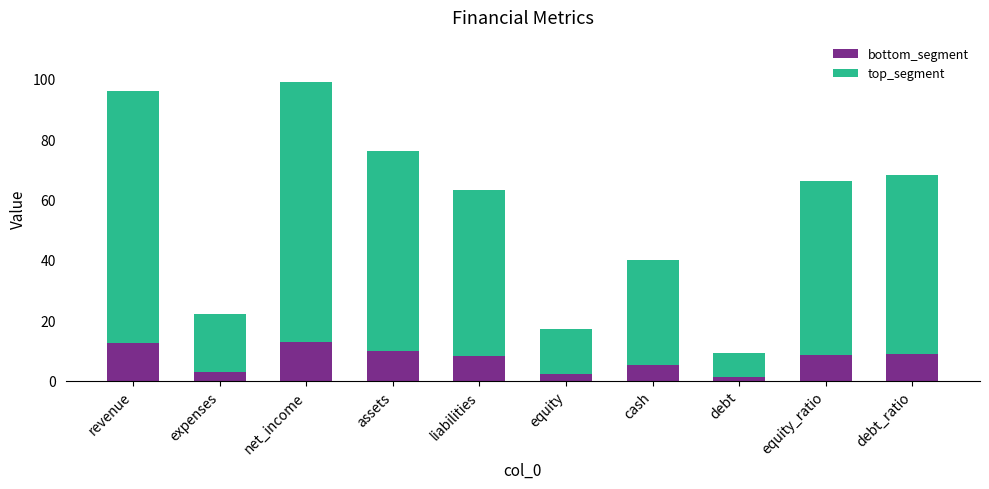

What is the difference between the second highest and second lowest values in the bottom_segment series?

10.3